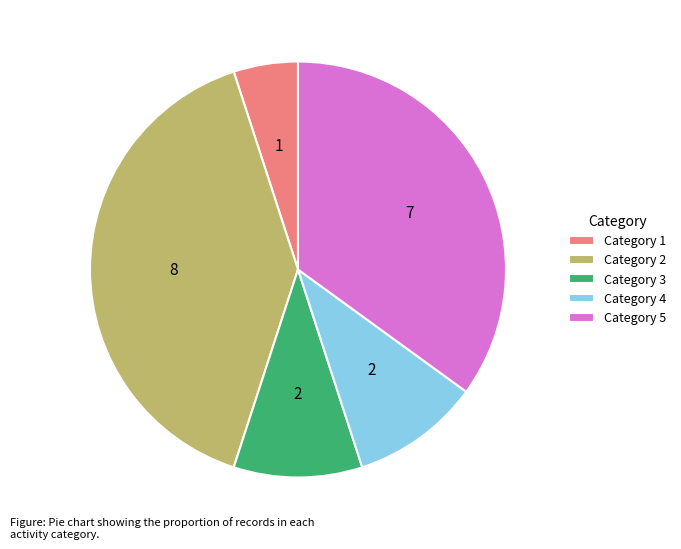

Does Category 5 account for over 50% of the chart?

No